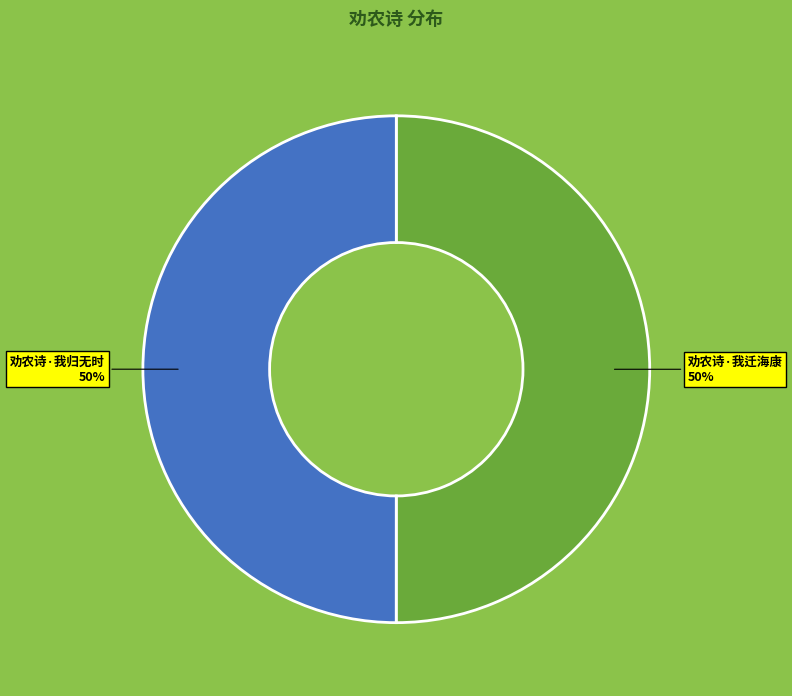

How many slices are in this pie chart?

2